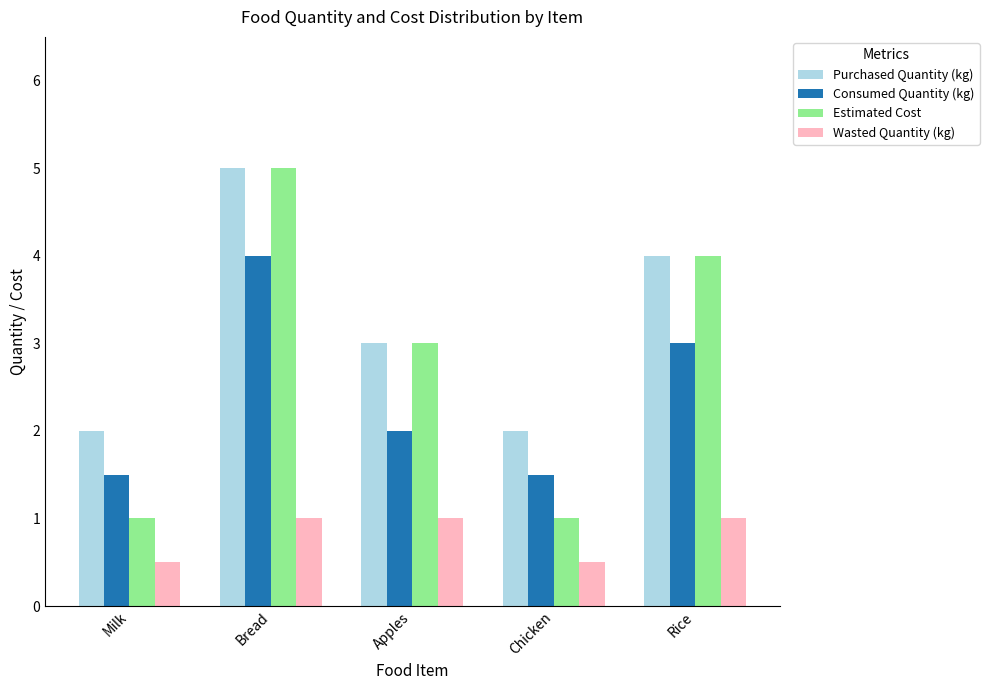

What is the sum of the Consumed Quantity (kg) values at Milk and Chicken?

3.0